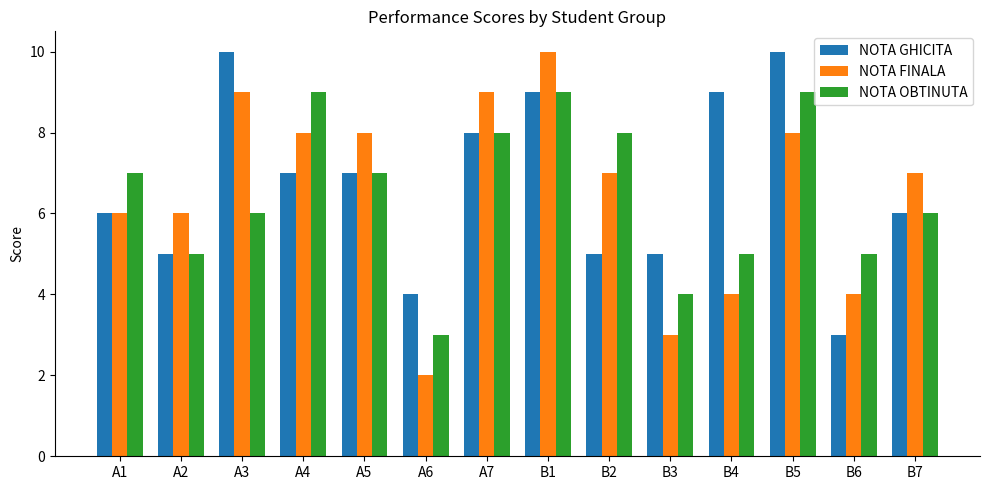

What is the approximate value of NOTA OBTINUTA at B2?

8